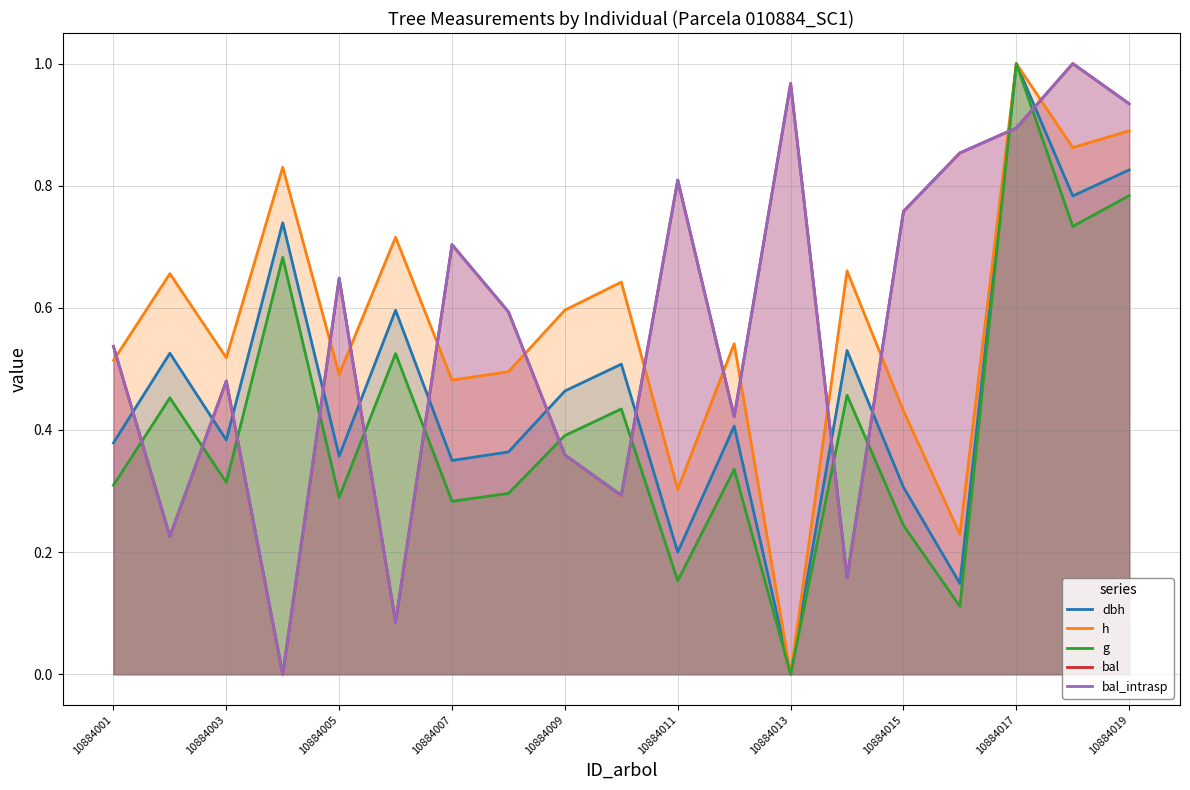

What is the sum of all bal_intrasp values?

10.7